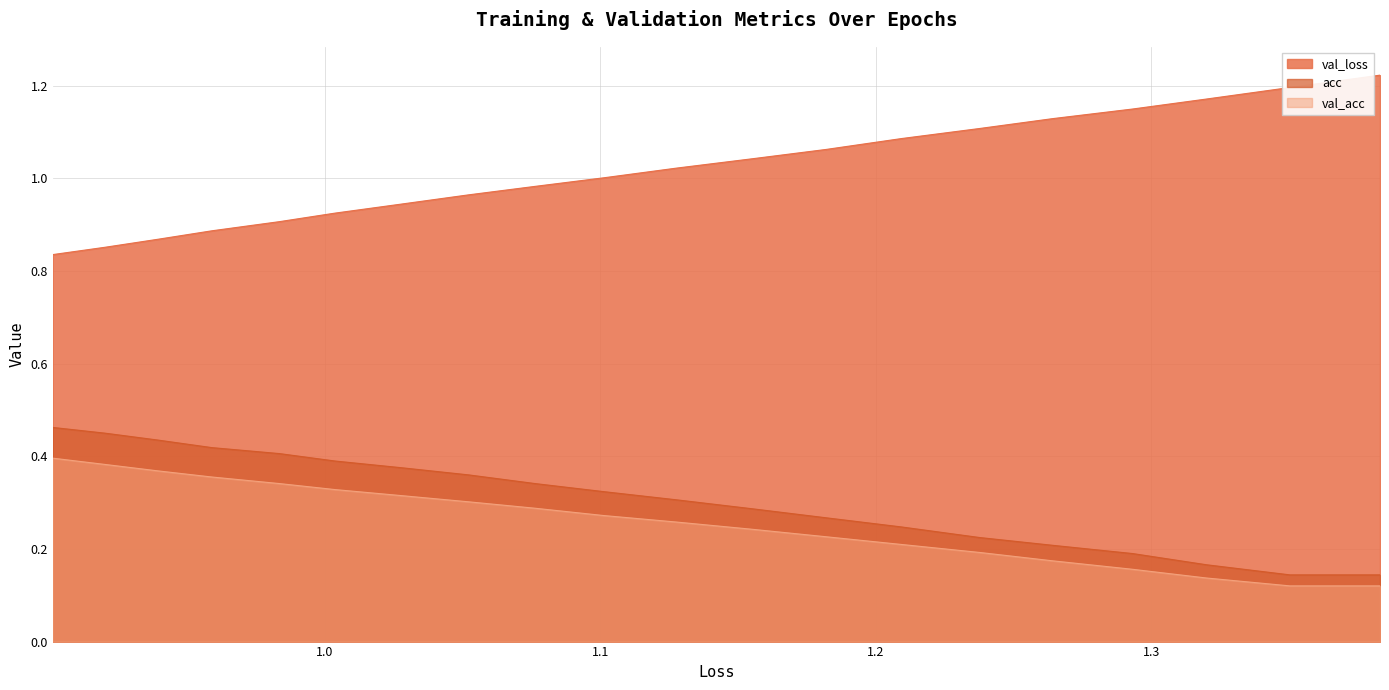

Does the chart display data point markers on the line(s)?

No